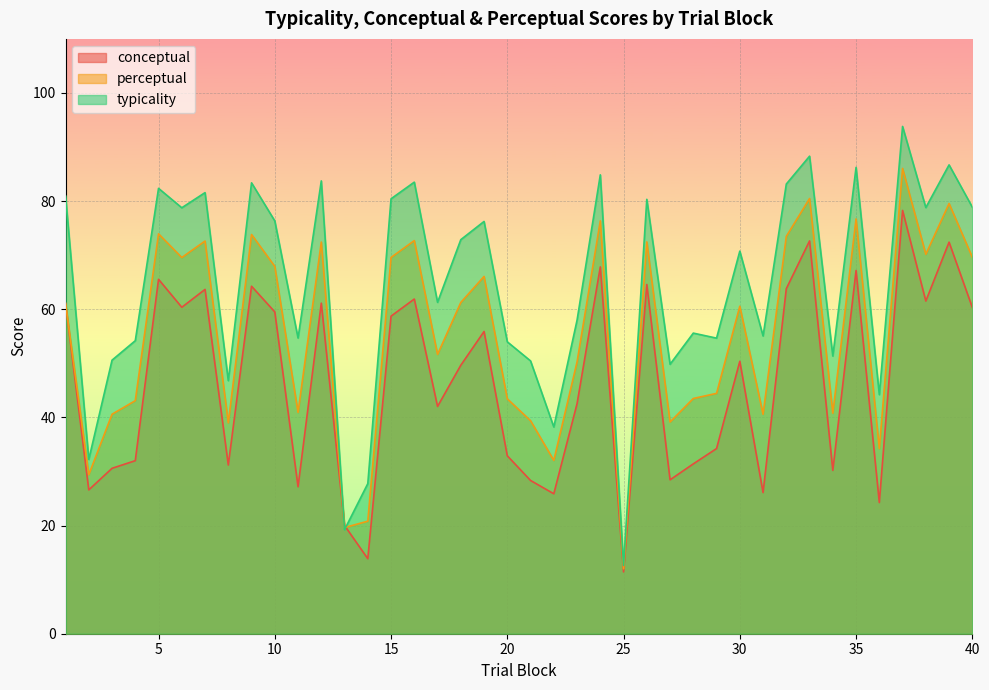

What is the difference between the perceptual values at 7 and 6?

3.1